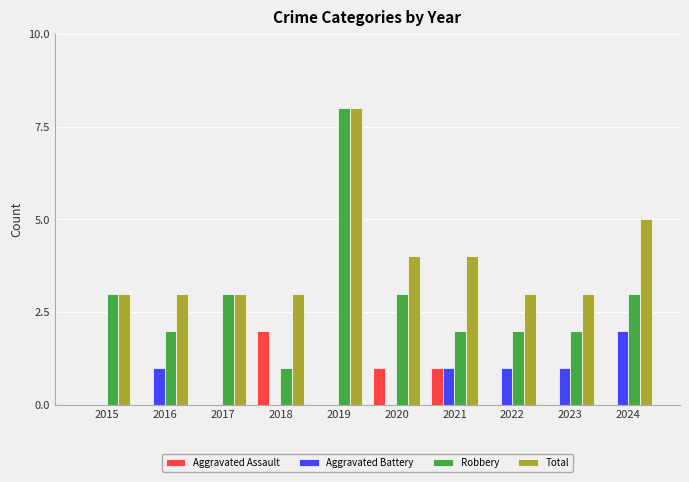

Which series has the largest total across all categories?

Total